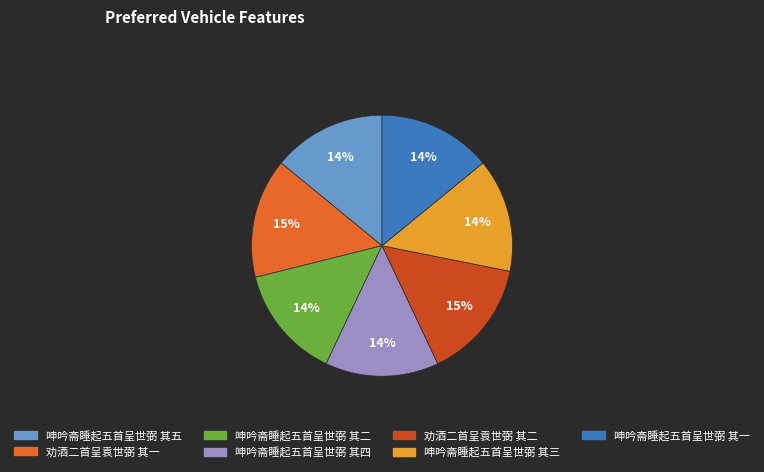

True or false: 呻吟斋睡起五首呈世弼 其三 accounts for 22% of the total.

False